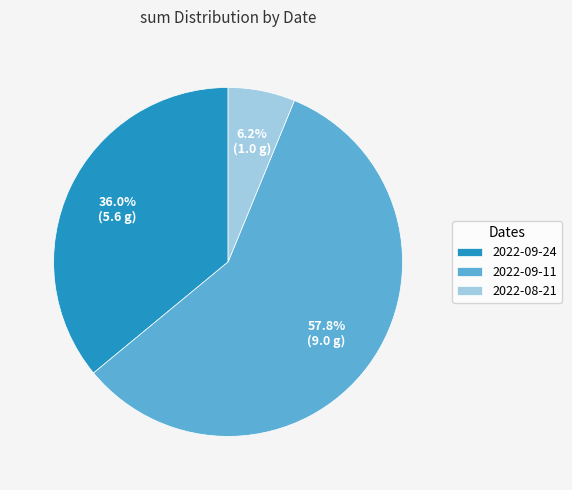

What percentage do 2022-09-11 and 2022-08-21 together represent?

64.0%